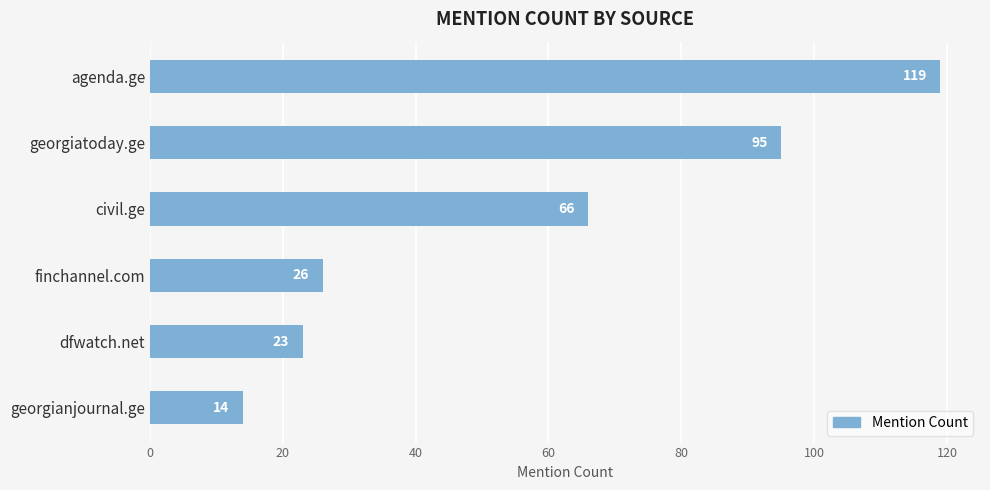

Are the bars grouped side by side (vs. stacked)?

No